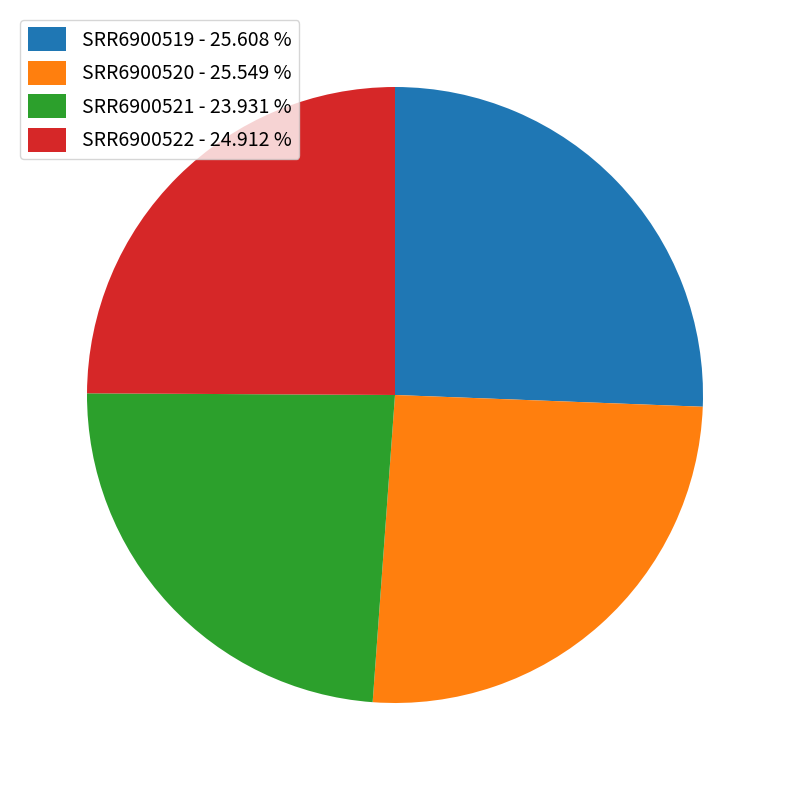

Between SRR6900521 - 23.931 % and SRR6900519 - 25.608 %, which is larger?

SRR6900519 - 25.608 %